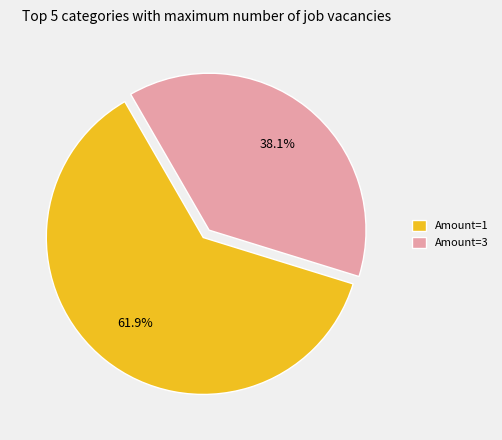

Does any single category account for the majority?

Yes